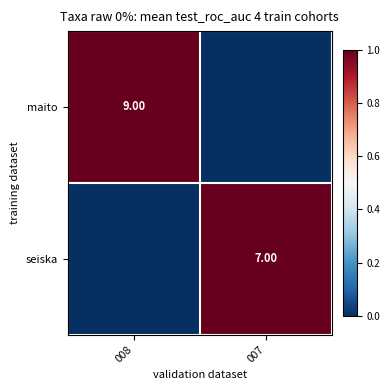

What is the difference between the maximum and minimum values in the maito series?

9